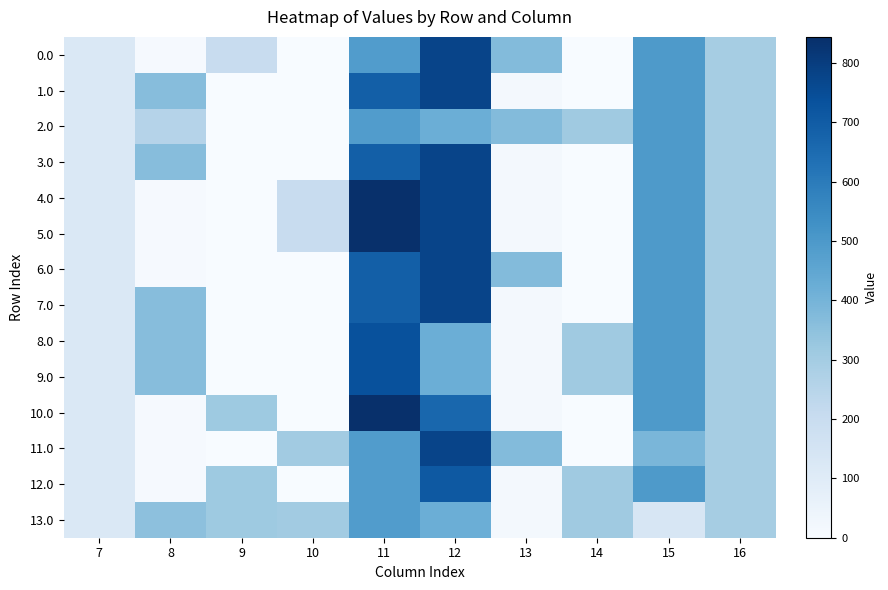

Reading right to left, what are all the values shown in this chart?

0.0: 16=294.5	15=494.7	14=0.0	13=372.4	12=776.1	11=487.1	10=0.0	9=203.2	8=7.4	7=120.6
1.0: 16=294.5	15=494.7	14=0.0	13=15.4	12=776.1	11=690.3	10=0.0	9=0.0	8=364.4	7=120.6
2.0: 16=294.5	15=494.7	14=310.5	13=372.4	12=419.1	11=487.1	10=0.0	9=0.0	8=257.2	7=120.6
3.0: 16=294.5	15=494.7	14=0.0	13=15.4	12=776.1	11=690.3	10=0.0	9=0.0	8=364.4	7=120.6
4.0: 16=294.5	15=494.7	14=0.0	13=15.4	12=776.1	11=844.1	10=203.2	9=0.0	8=7.4	7=120.6
5.0: 16=294.5	15=494.7	14=0.0	13=15.4	12=776.1	11=844.1	10=203.2	9=0.0	8=7.4	7=120.6
6.0: 16=294.5	15=494.7	14=0.0	13=372.4	12=776.1	11=690.3	10=0.0	9=0.0	8=7.4	7=120.6
7.0: 16=294.5	15=494.7	14=0.0	13=15.4	12=776.1	11=690.3	10=0.0	9=0.0	8=364.4	7=120.6
8.0: 16=294.5	15=494.7	14=310.5	13=15.4	12=419.1	11=736.9	10=0.0	9=0.0	8=364.4	7=120.6
9.0: 16=294.5	15=494.7	14=310.5	13=15.4	12=419.1	11=736.9	10=0.0	9=0.0	8=364.4	7=120.6
10.0: 16=294.5	15=494.7	14=0.0	13=15.4	12=663.8	11=844.1	10=0.0	9=315.6	8=7.4	7=120.6
11.0: 16=294.5	15=392.3	14=0.0	13=372.4	12=776.1	11=487.1	10=305.6	9=0.0	8=7.4	7=120.6
12.0: 16=294.5	15=494.7	14=310.5	13=15.4	12=710.3	11=487.1	10=0.0	9=315.6	8=7.4	7=120.6
13.0: 16=294.5	15=137.7	14=310.5	13=15.4	12=419.1	11=487.1	10=305.6	9=315.6	8=350.0	7=120.6